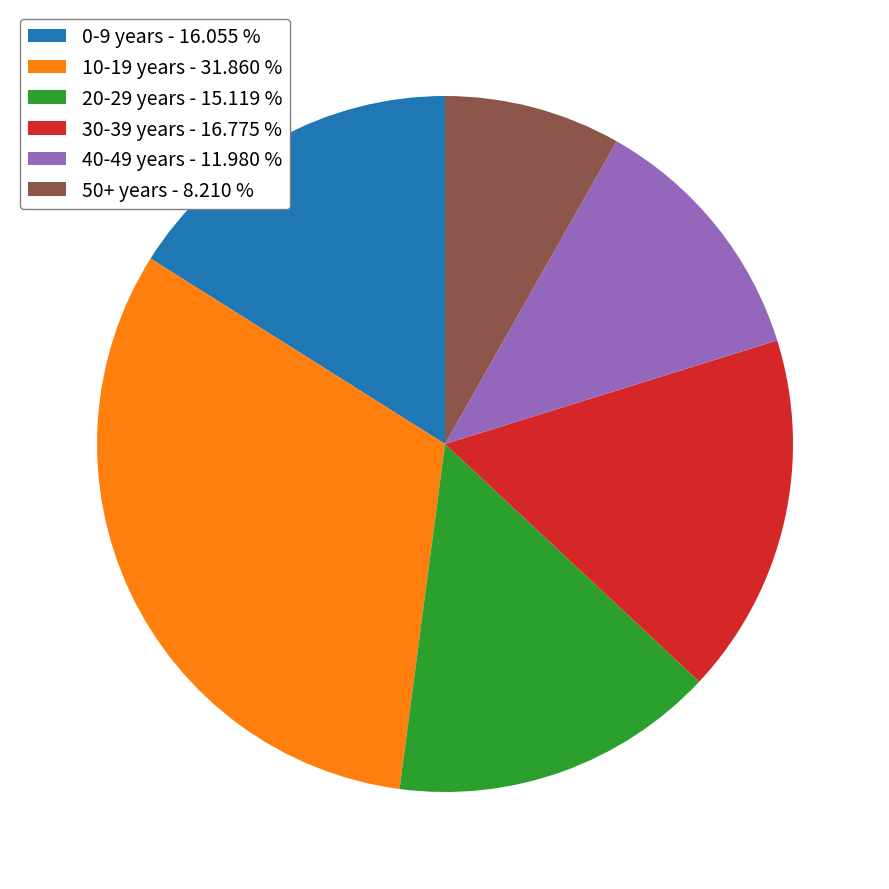

Is 10-19 years the majority of the pie?

No